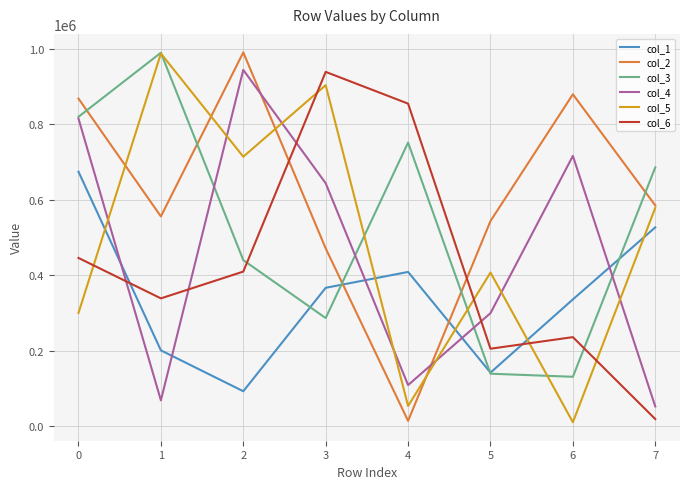

Which series ends up on top after the final intersection of col_5 and col_1?

col_5